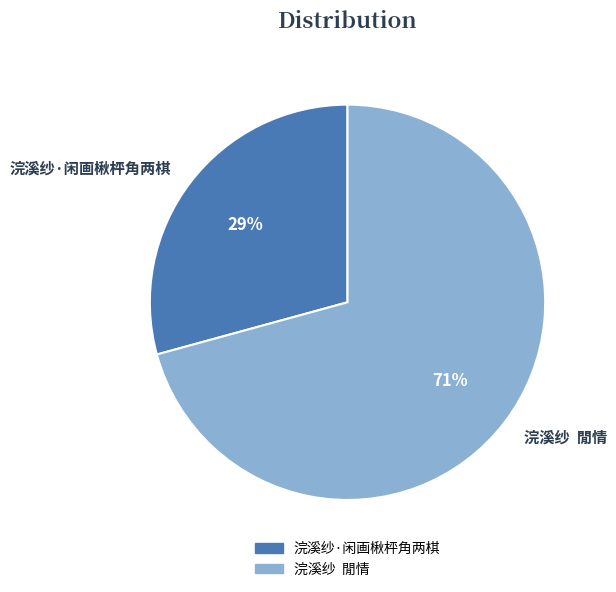

Between 浣溪纱 閒情 and 浣溪纱·闲画楸枰角两棋, which is larger?

浣溪纱 閒情